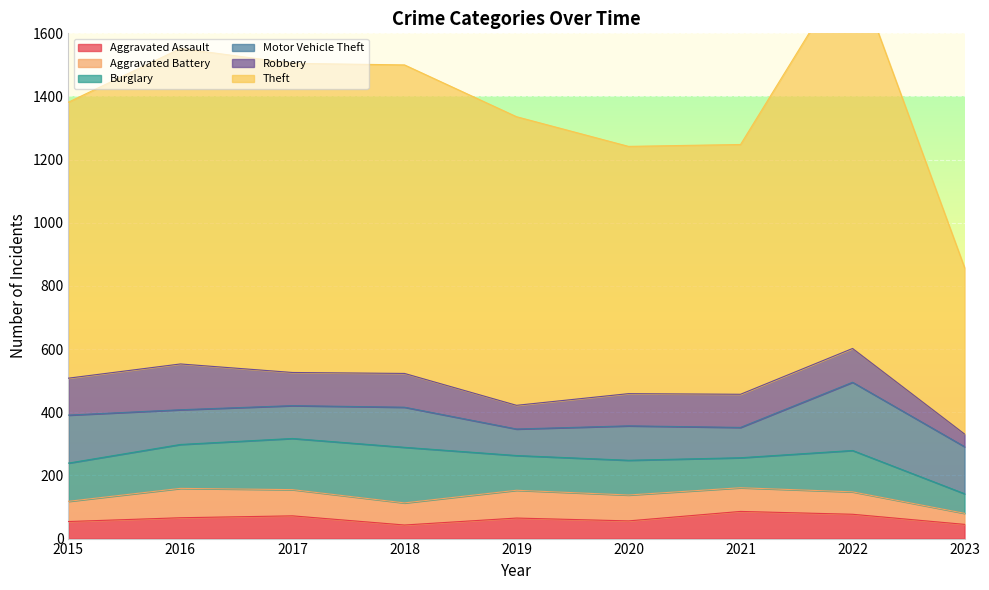

Between which two adjacent categories do Motor Vehicle Theft and Aggravated Battery first intersect?

2018 and 2019